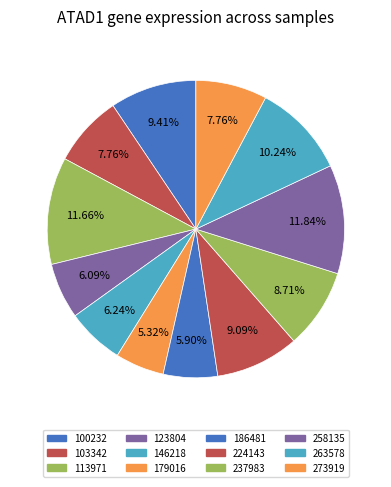

Which slice is the smallest?

179016